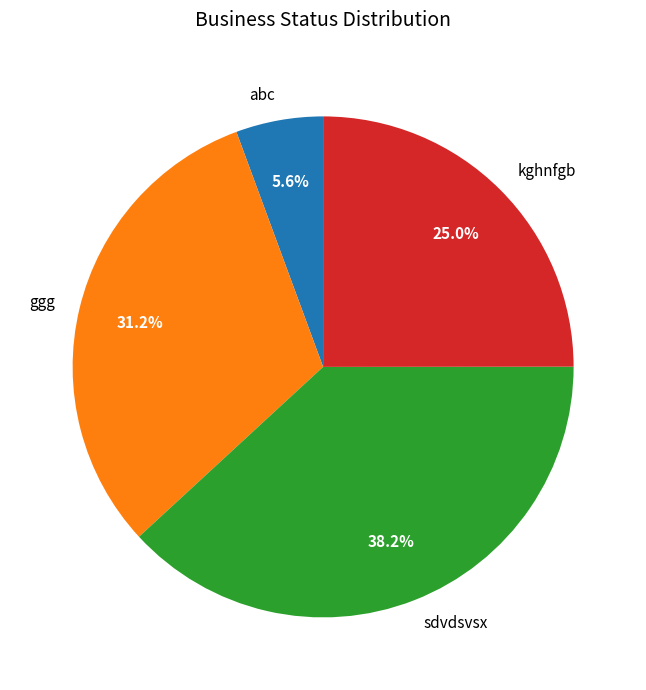

Does sdvdsvsx account for over 50% of the chart?

No